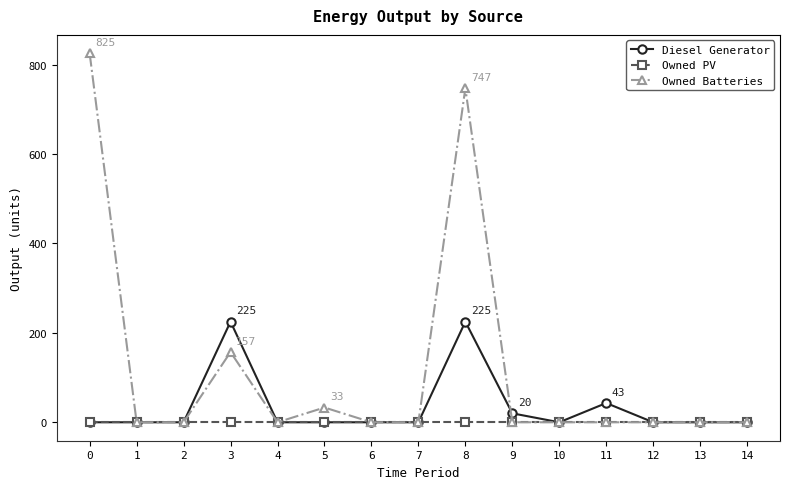

At how many categories does at least one series exceed 139?

3